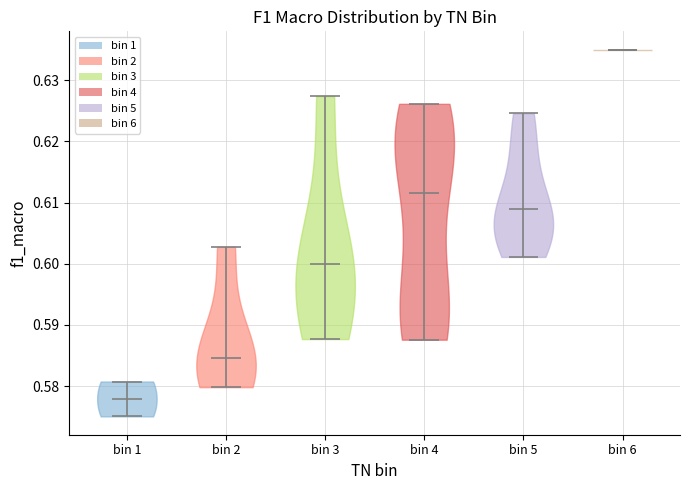

Reading left to right, read every violin against the y-axis: where its median line is, and the lowest and highest points it reaches. The values are not printed on the chart, so give them approximately, as read against the axis.

bin 1: median line 0.578, lowest point 0.575, highest point 0.581
bin 2: median line 0.585, lowest point 0.580, highest point 0.603
bin 3: median line 0.600, lowest point 0.588, highest point 0.627
bin 4: median line 0.612, lowest point 0.588, highest point 0.626
bin 5: median line 0.609, lowest point 0.601, highest point 0.625
bin 6: median line 0.635, lowest point 0.635, highest point 0.635